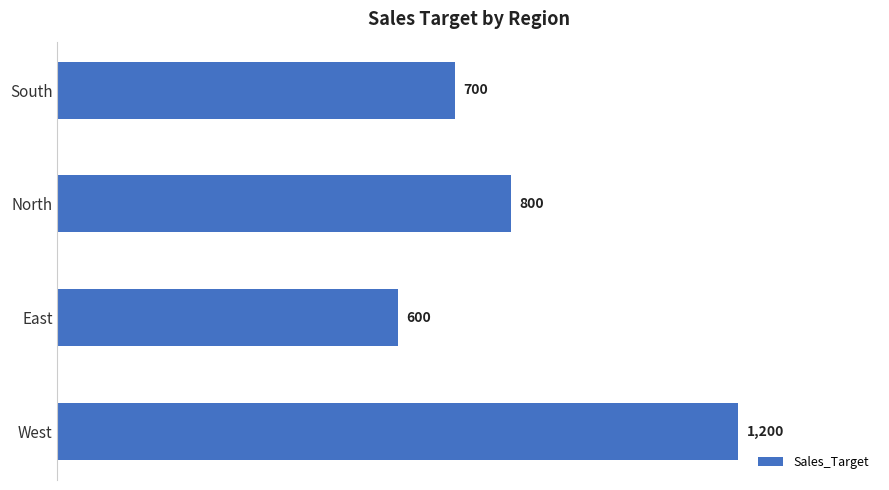

Reading bottom to top, transcribe all the data shown in this chart.

West=1200	East=600	North=800	South=700